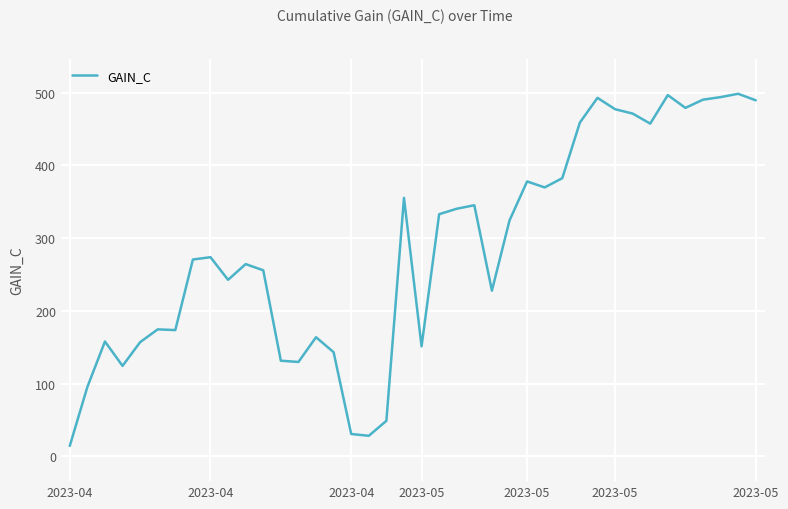

The value at 11 is 353.1. True or false?

False